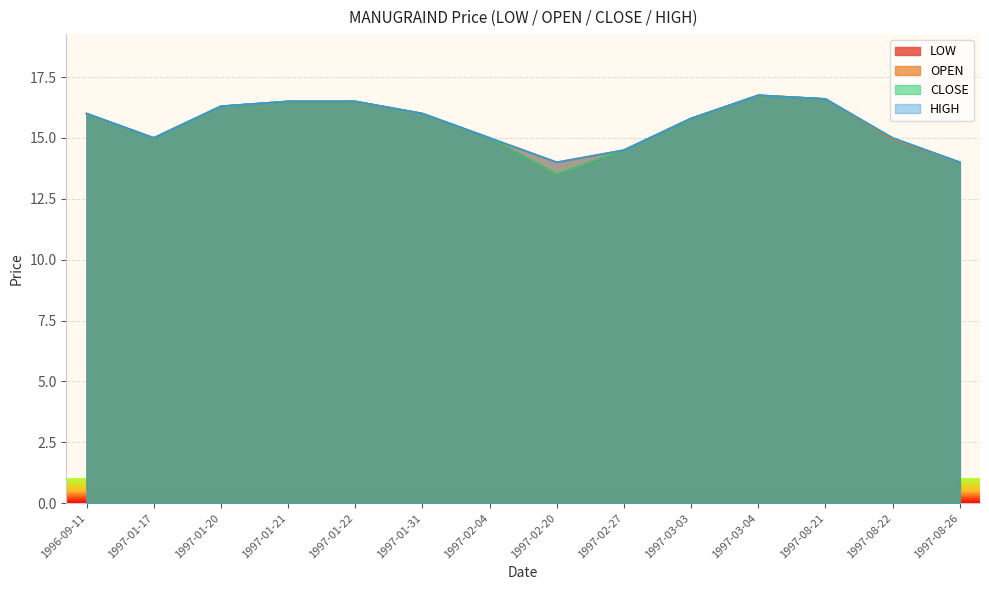

What is the label of the 5th point from the left?

1997-01-22